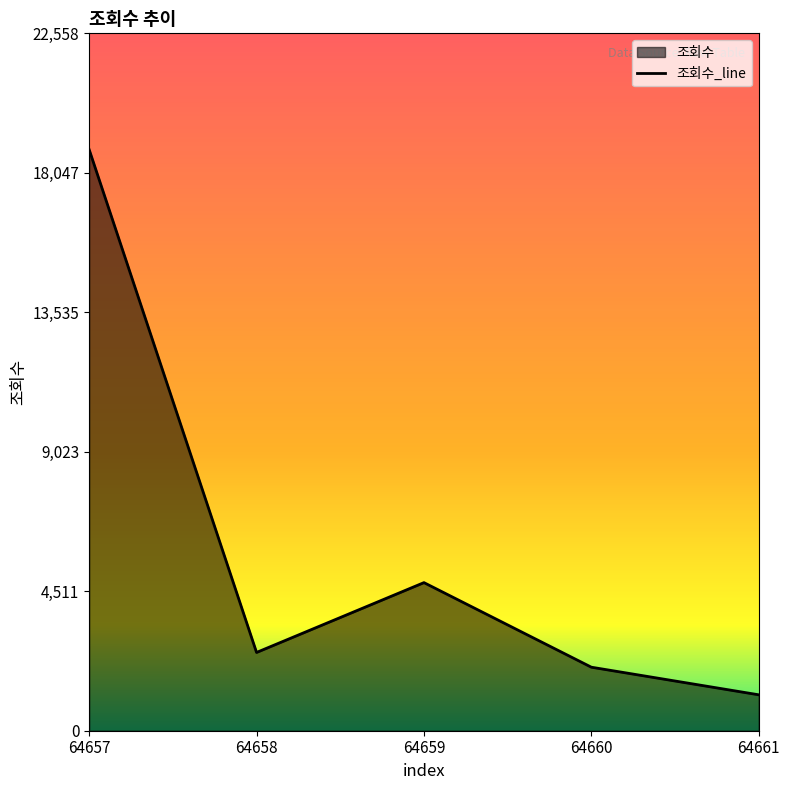

What is the difference between the maximum and second lowest values?

16744